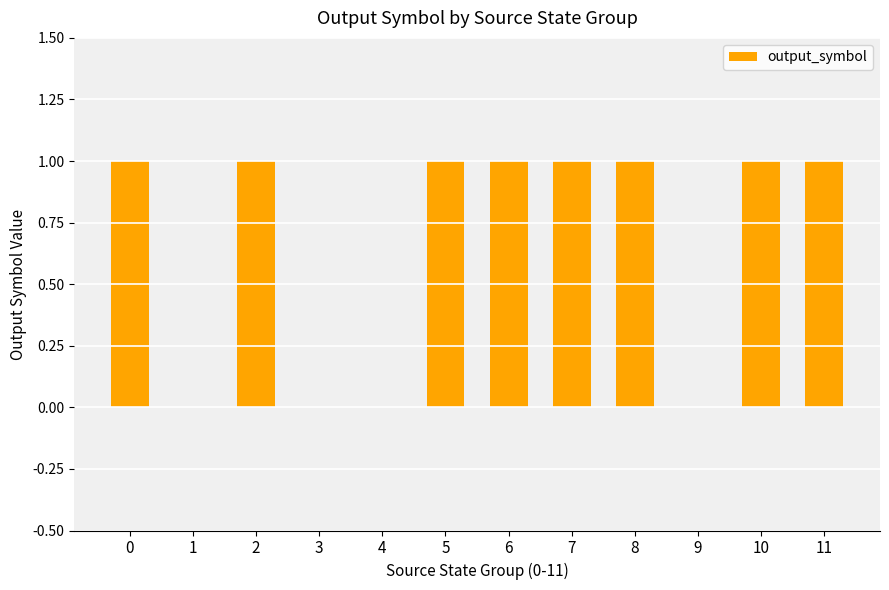

What is the change in value from 3 to 5?

+1